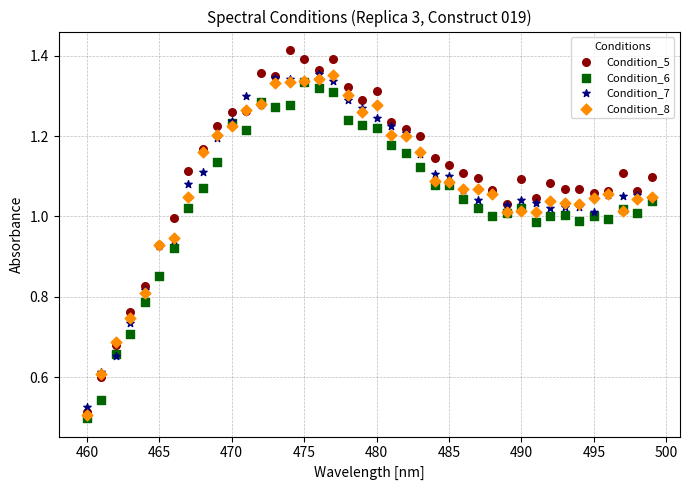

Which series reaches the maximum Y coordinate?

Condition_5